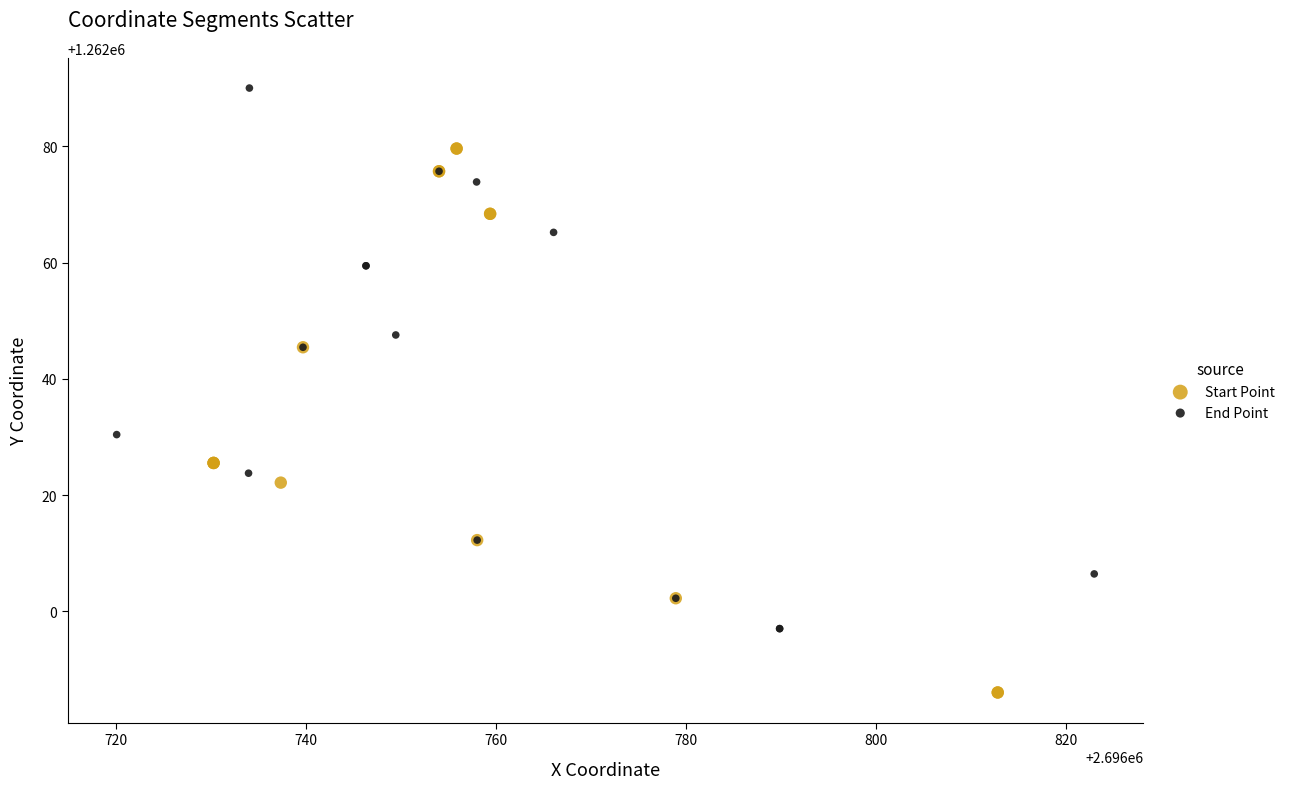

What are all the series names shown in the legend?

Start Point, End Point